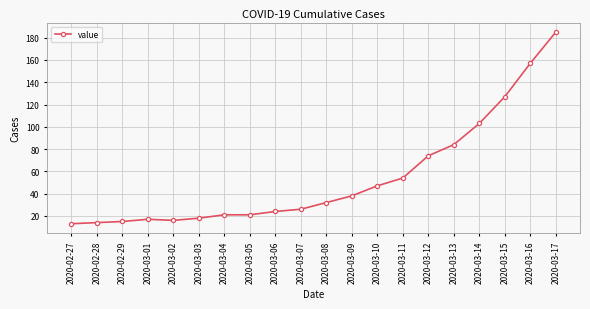

Where is the data nearest to the value 99?

2020-03-14